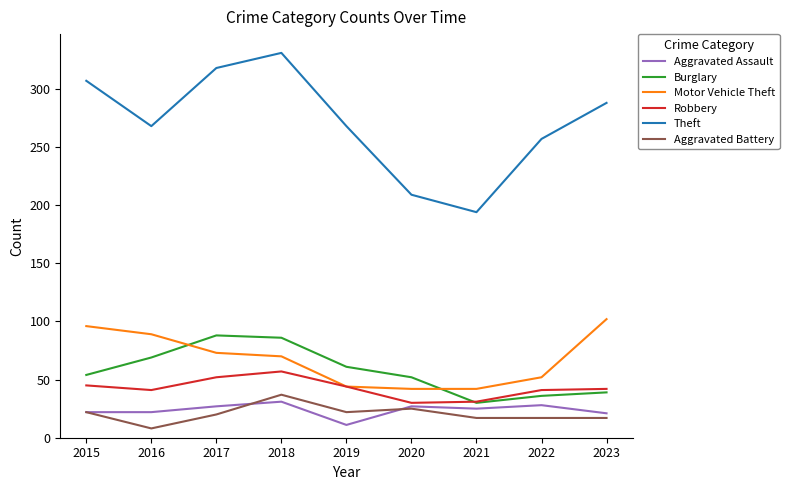

Rank the series by their maximum value, from highest to lowest.

Theft, Motor Vehicle Theft, Burglary, Robbery, Aggravated Battery, Aggravated Assault